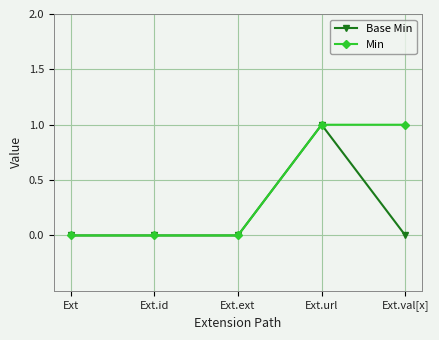

What position from the left is Ext.id?

2